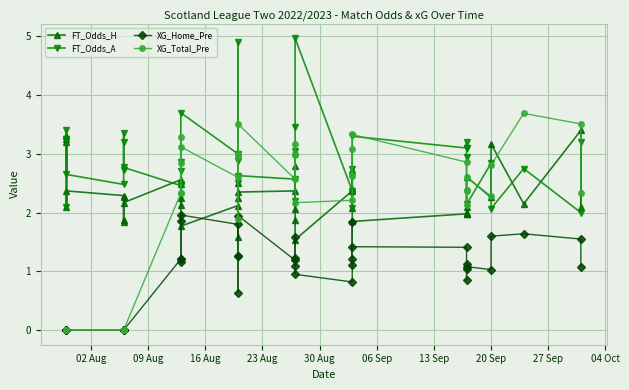

True or false: XG_Total_Pre and XG_Home_Pre intersect in this chart.

False